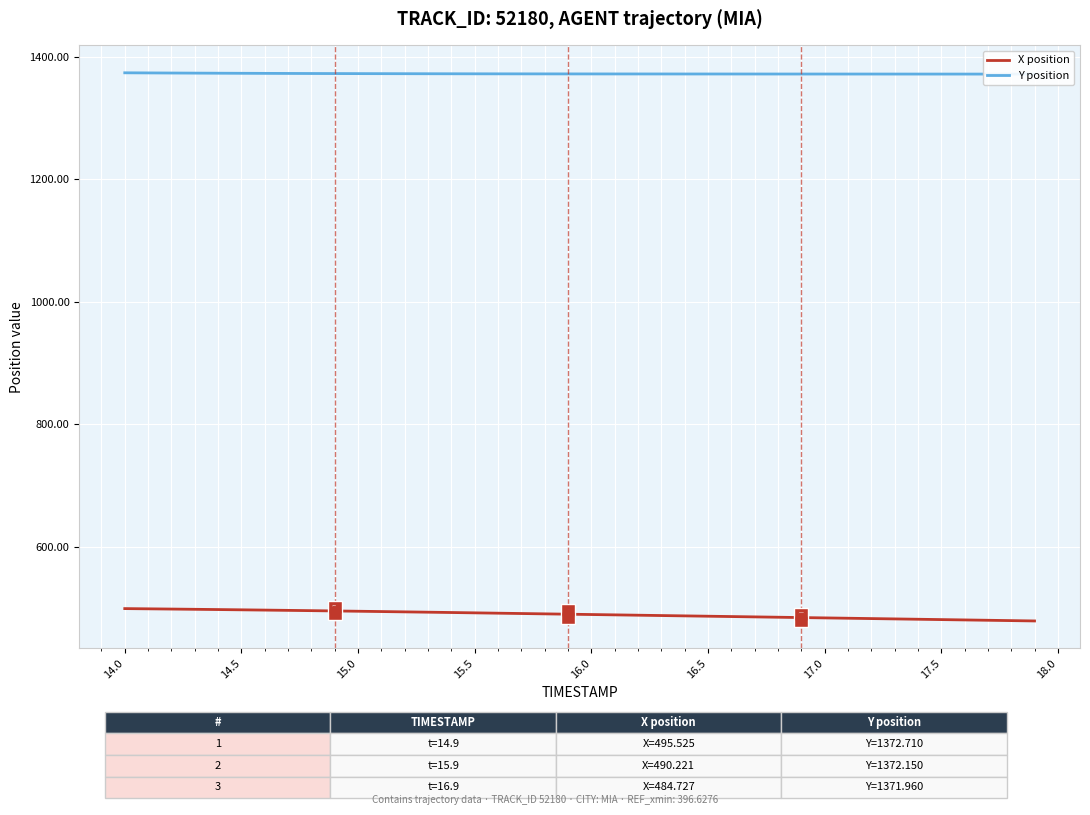

Which series has the widest spread of Y values?

X position